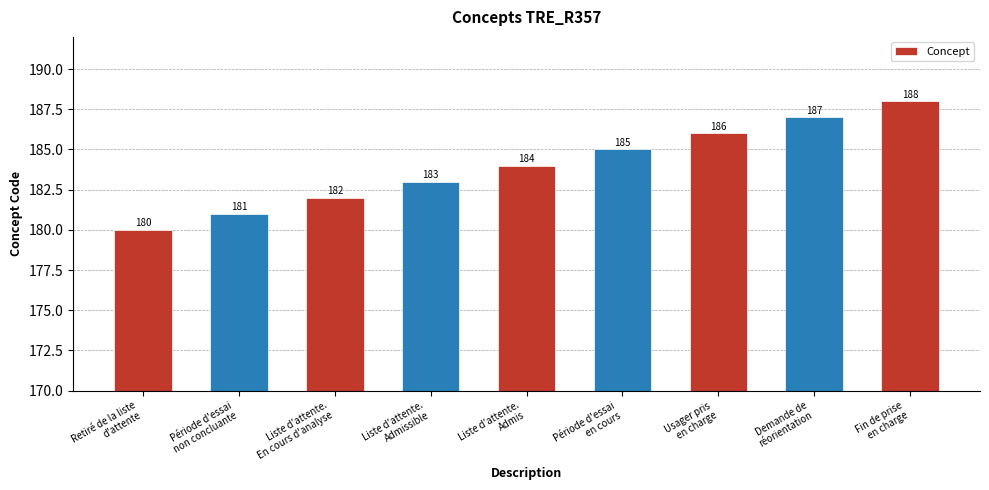

List the labels in order of value, largest first.

Fin de prise
en charge, Demande de
réorientation, Usager pris
en charge, Période d'essai
en cours, Liste d'attente.
Admis, Liste d'attente.
Admissible, Liste d'attente.
En cours d'analyse, Période d'essai
non concluante, Retiré de la liste
d'attente